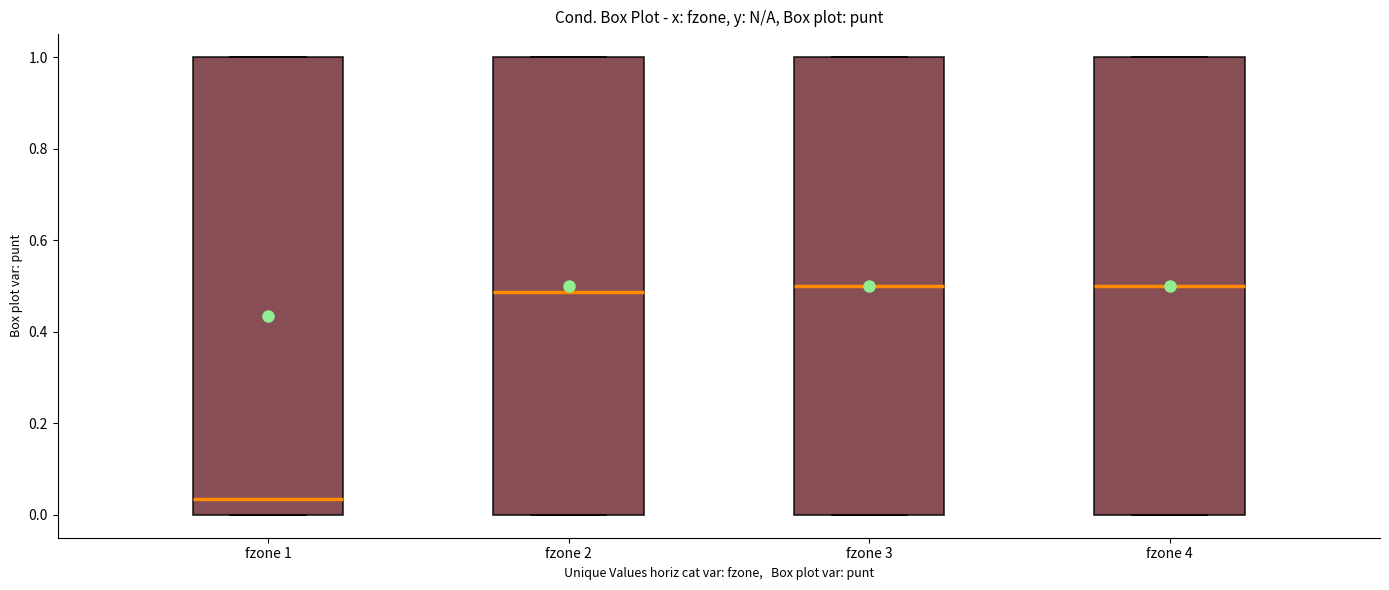

Reading left to right, transcribe this box plot: for each box, give where its median line is, the range the box spans, and where its two whiskers end, as read against the y-axis. The values are not printed on the chart, so give them approximately, as read against the axis.

fzone 1: median 0.04, box 0.00 to 1.00, whiskers 0.00 to 1.00
fzone 2: median 0.48, box 0.00 to 1.00, whiskers 0.00 to 1.00
fzone 3: median 0.50, box 0.00 to 1.00, whiskers 0.00 to 1.00
fzone 4: median 0.50, box 0.00 to 1.00, whiskers 0.00 to 1.00